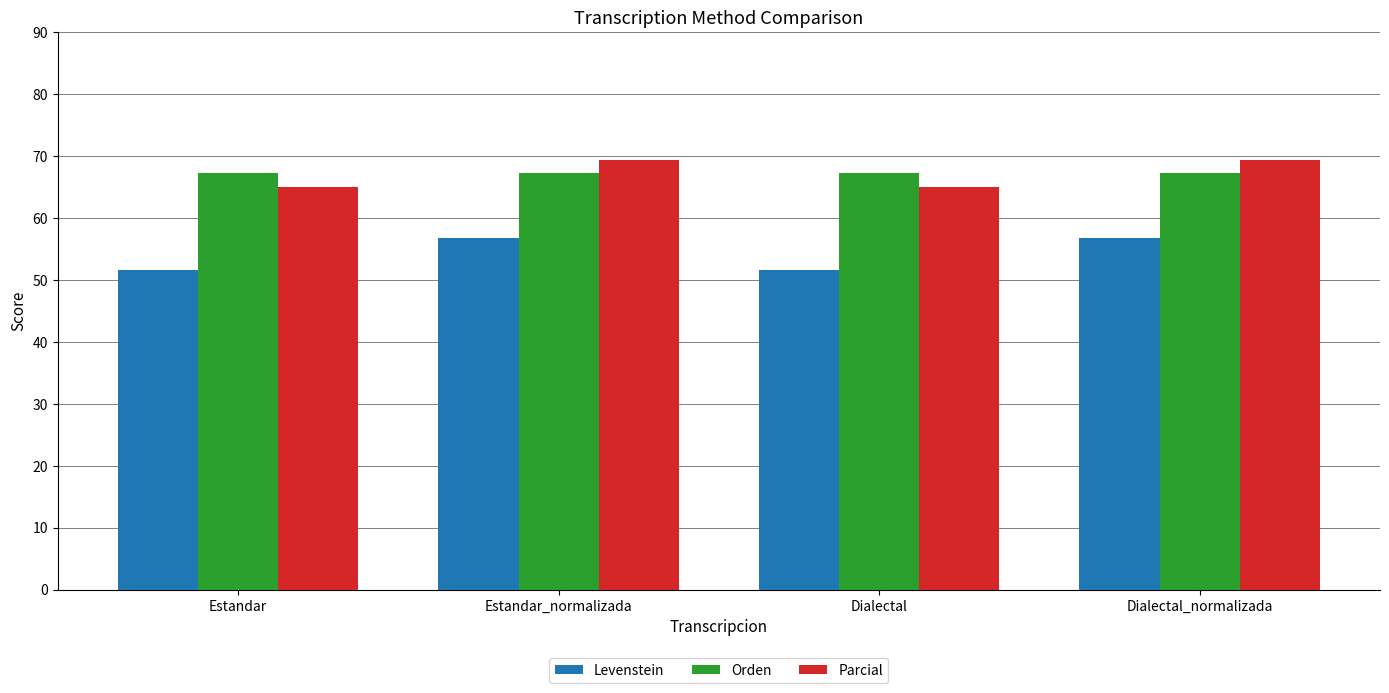

Is the value of Parcial at Dialectal_normalizada greater than the value of Levenstein at Dialectal?

Yes